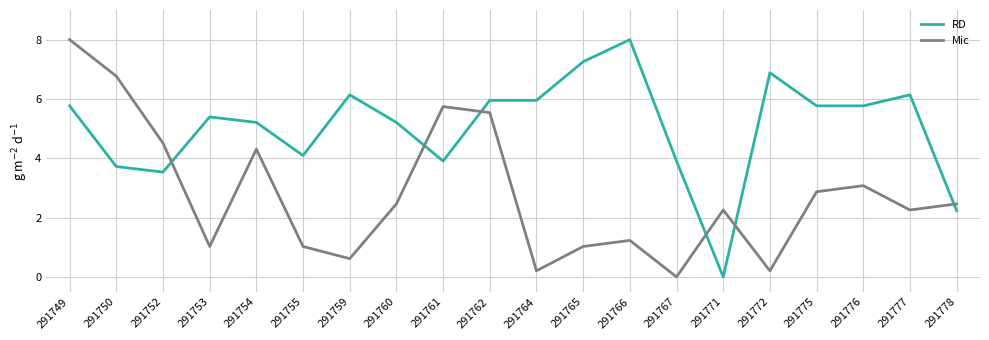

At which label does RD reach its minimum?

291771